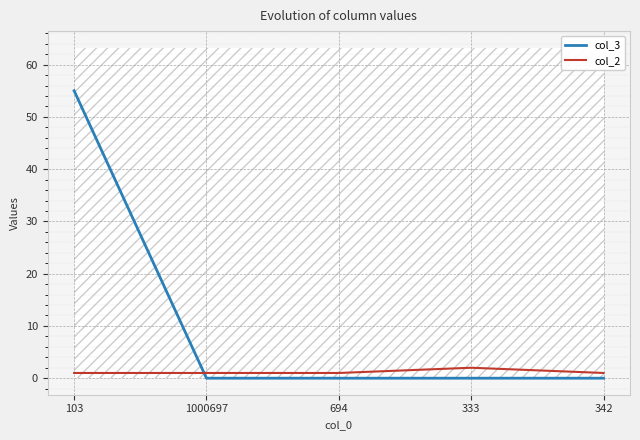

How many times do col_3 and col_2 cross each other?

1